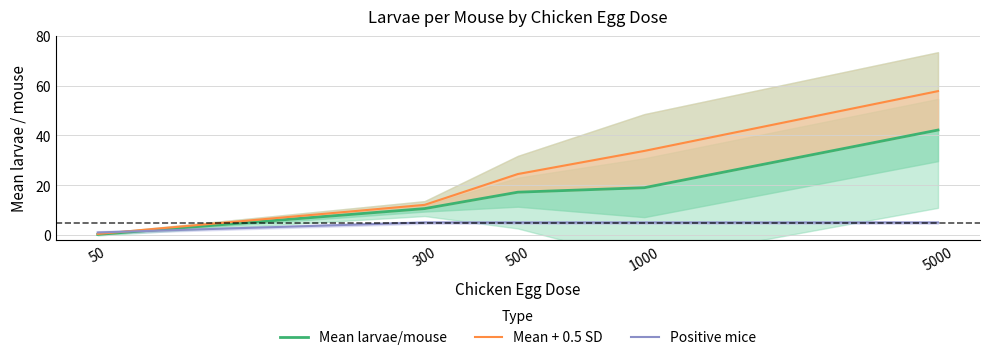

What is the average value of the Positive mice series?

4